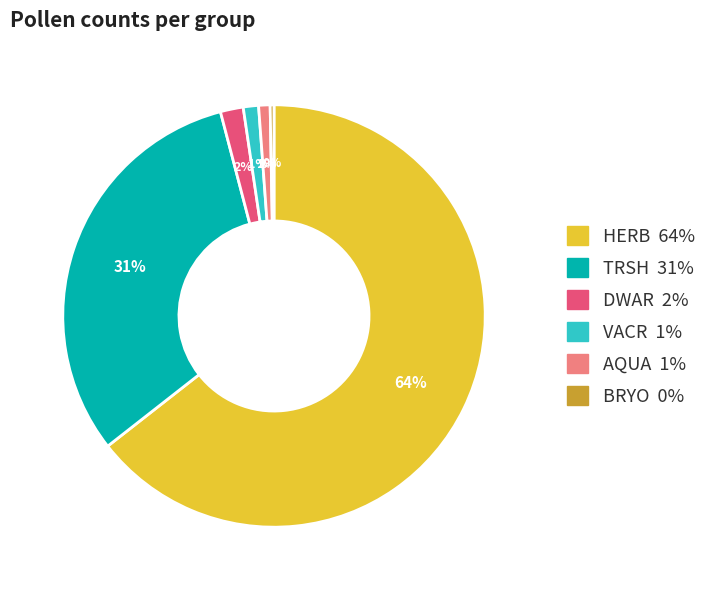

To the nearest percent, what percentage of the pie is TRSH?

31%